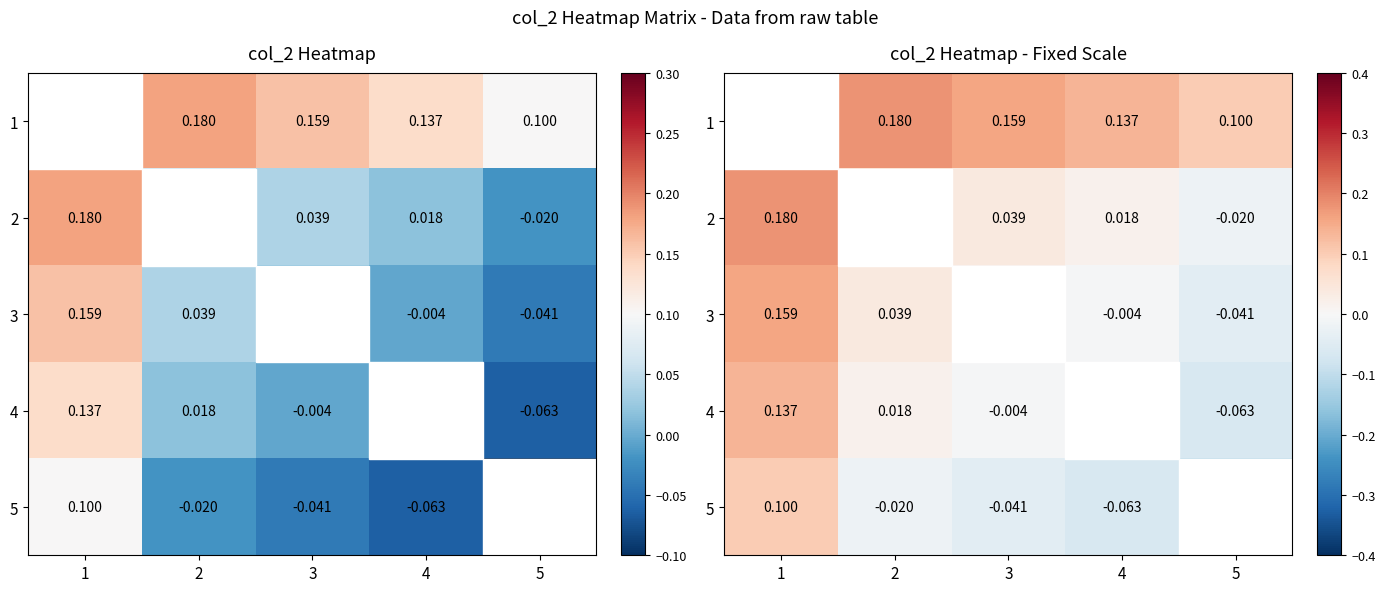

What is the difference between the 4 values at 1 and 5?

0.2